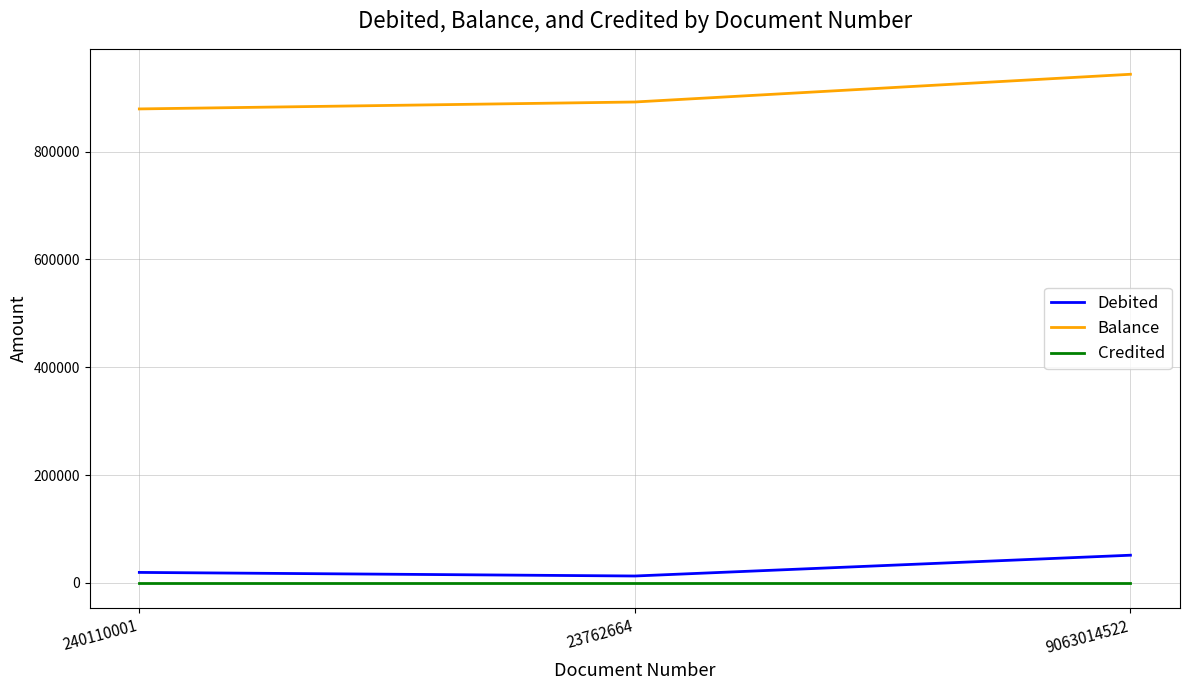

What are all the series names shown in the legend?

Debited, Balance, Credited